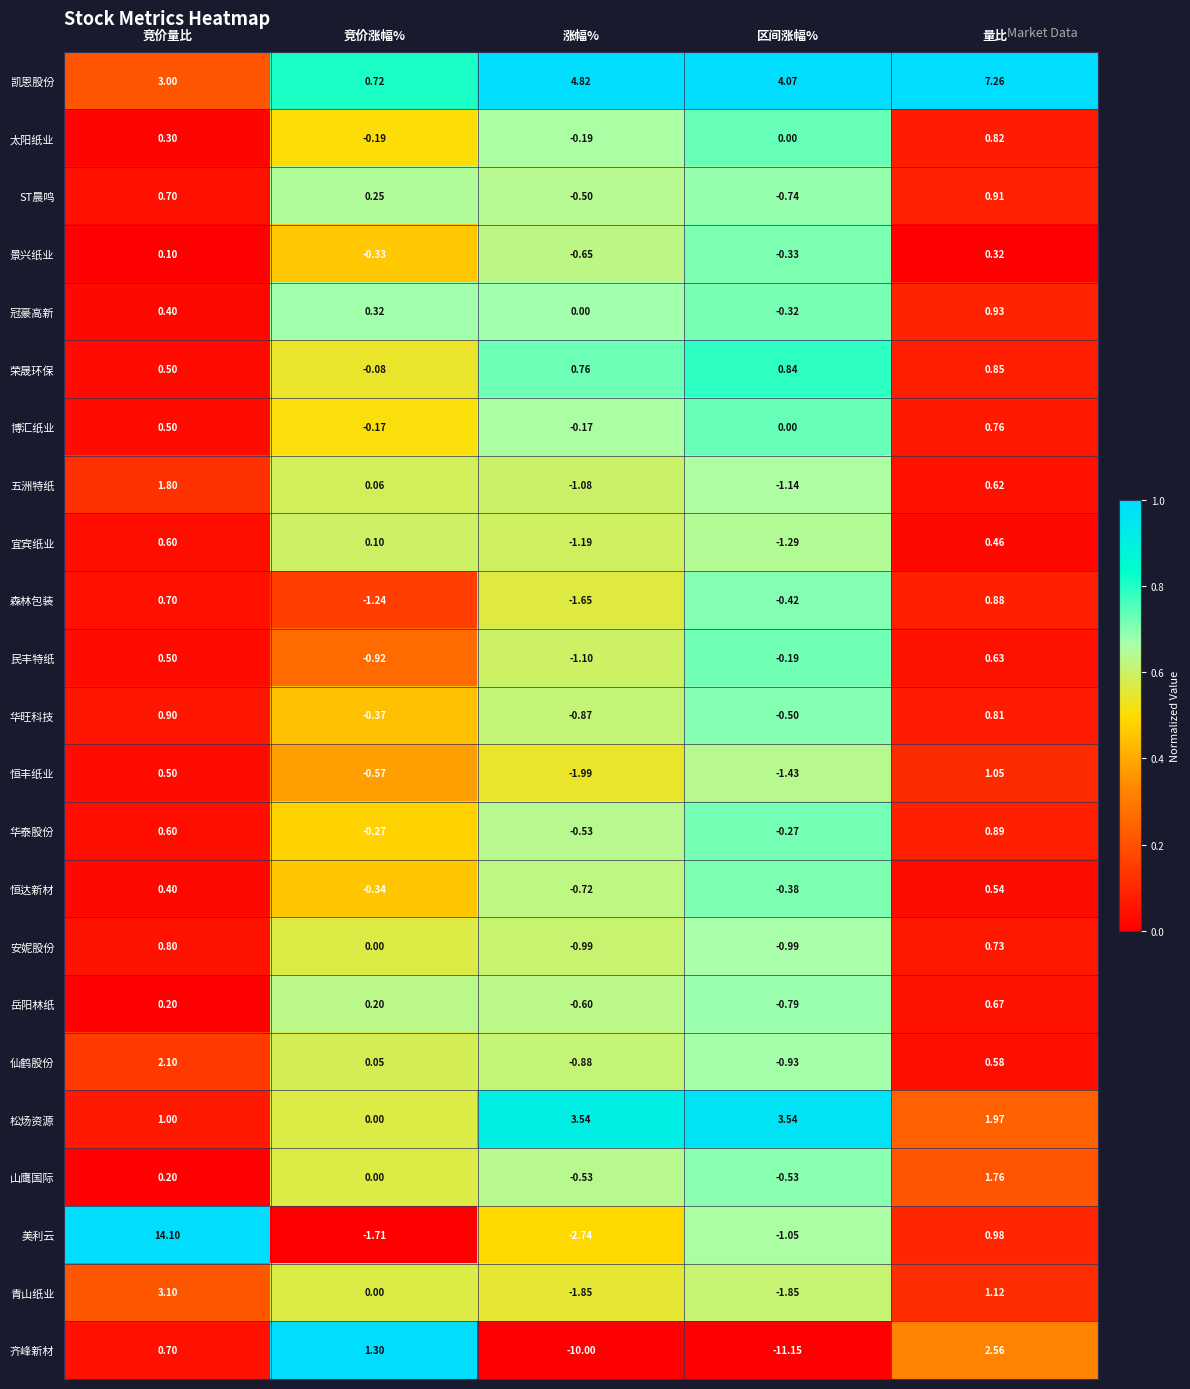

At which label is 恒丰纸业 closest to 0?

竞价量比